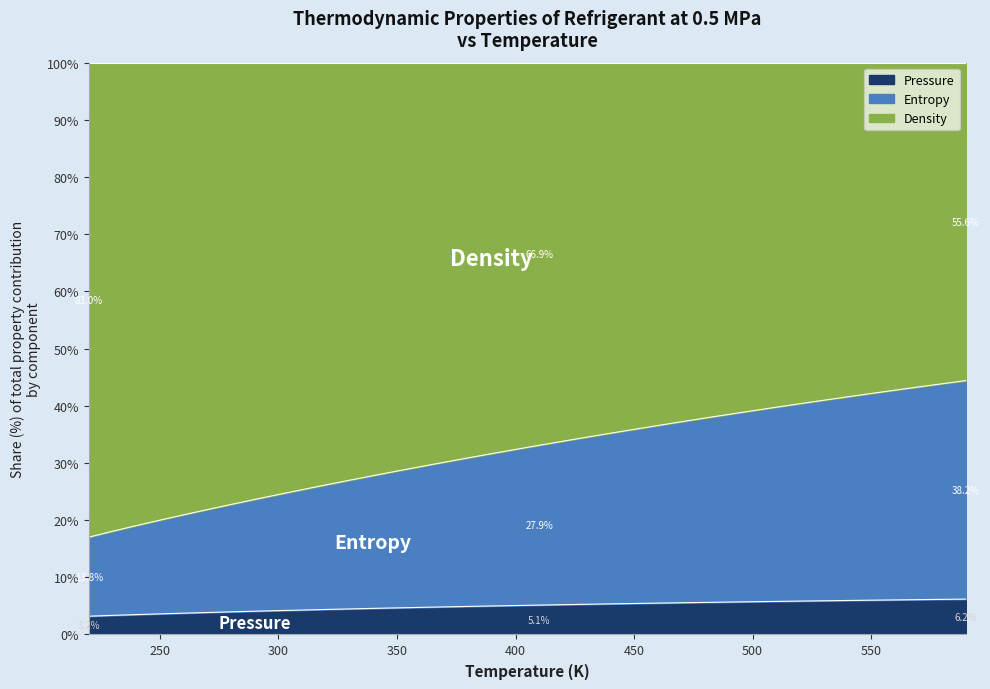

What is the value of the Density point at the 15th from the left?

4.7